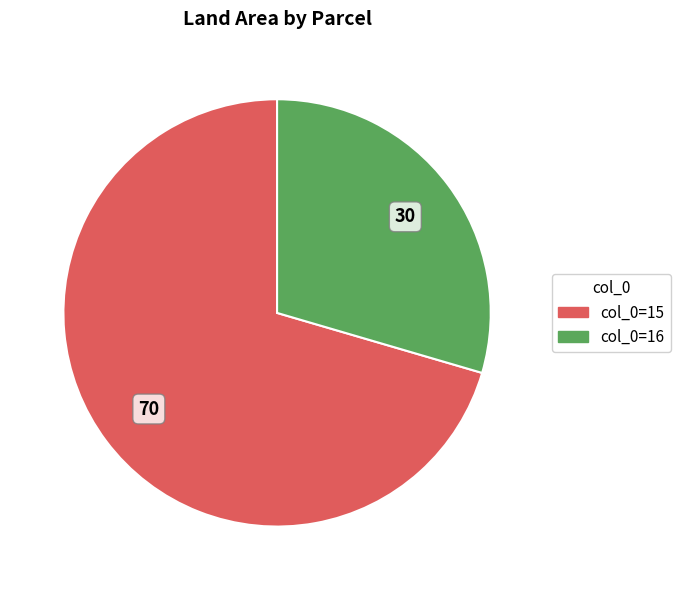

Is there a majority slice in this chart?

Yes